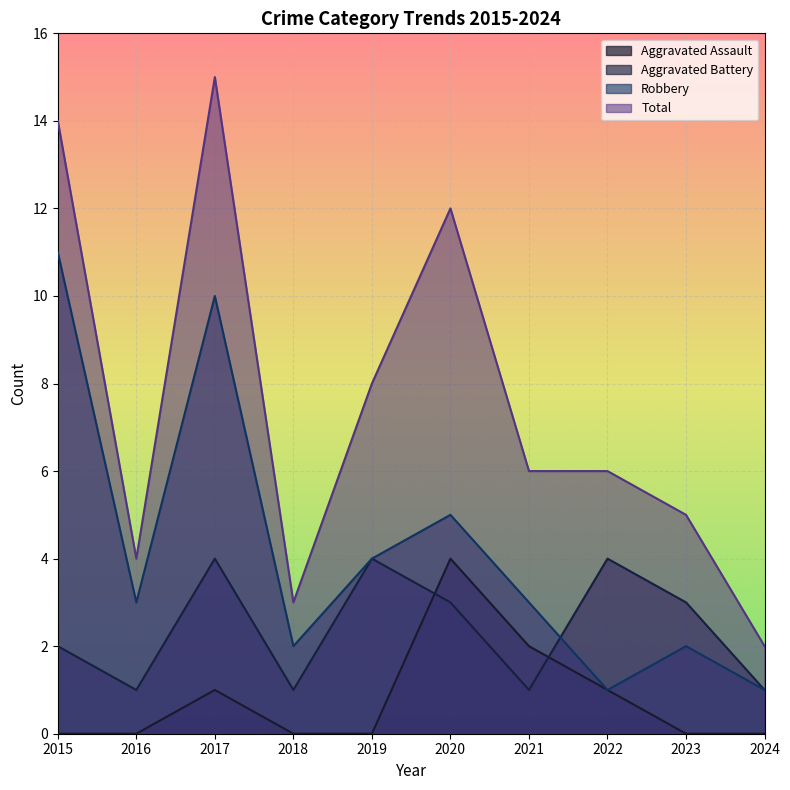

What is the value of the Total point at the 8th from the left?

6